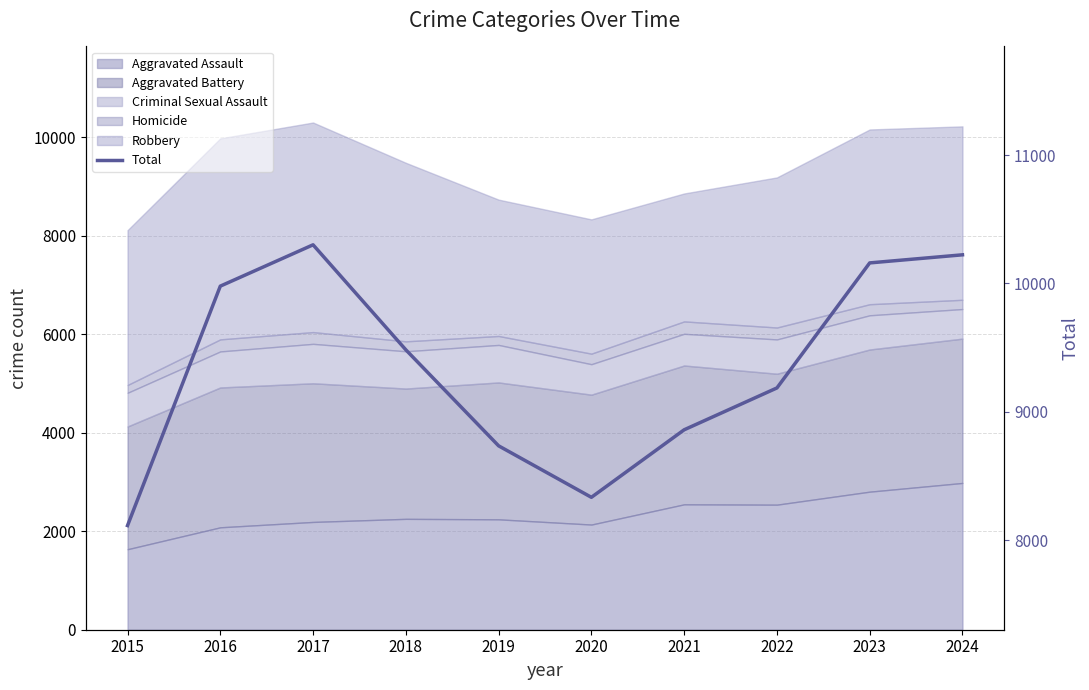

The chart shows a value of 9186 at 2022. True or false?

True